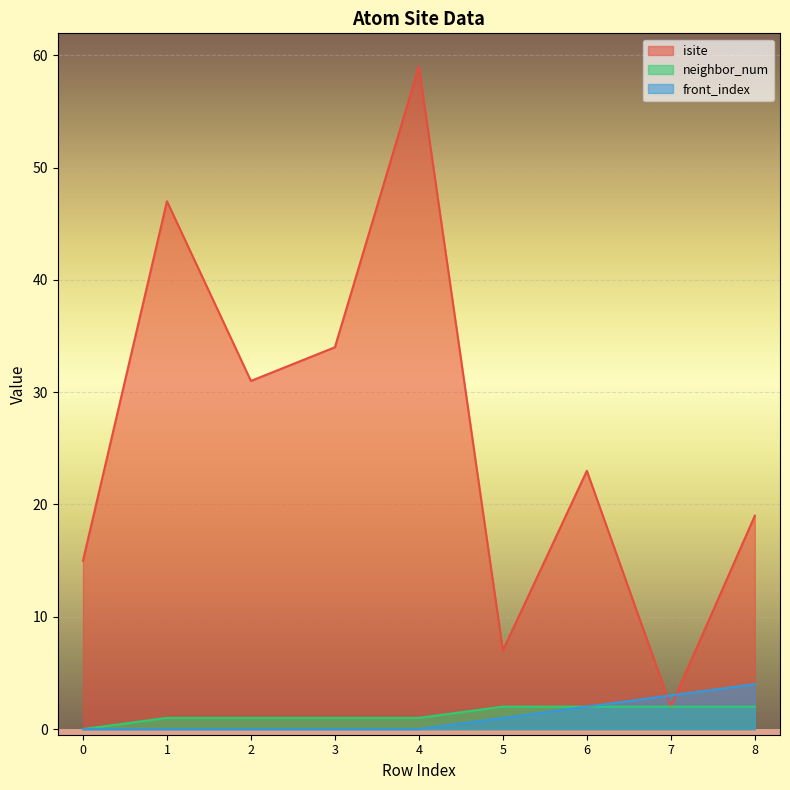

How many lines are shown in the chart?

3